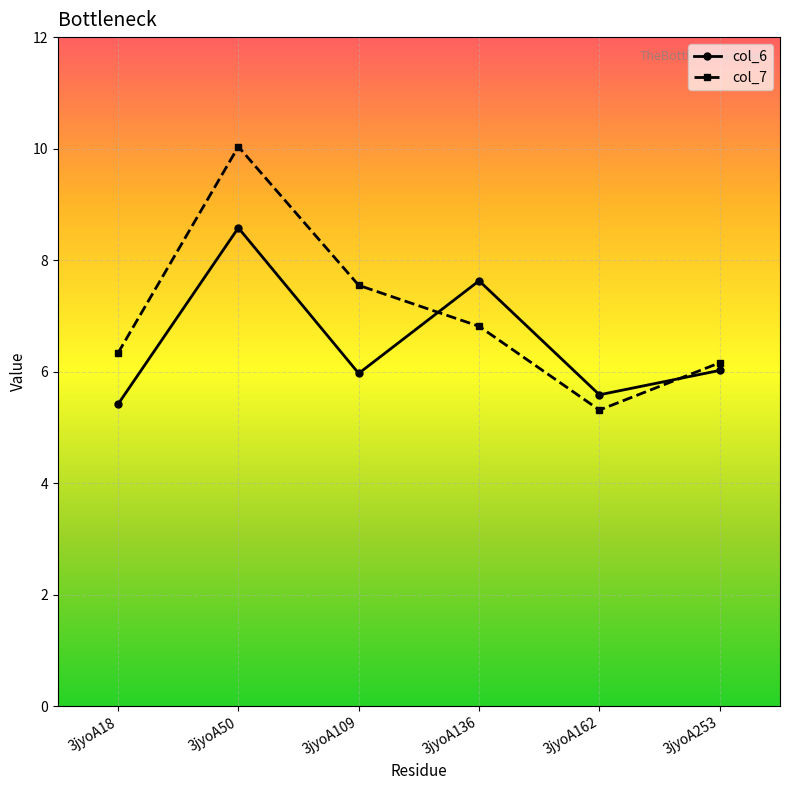

Which label corresponds to the largest value in the chart?

3jyoA50